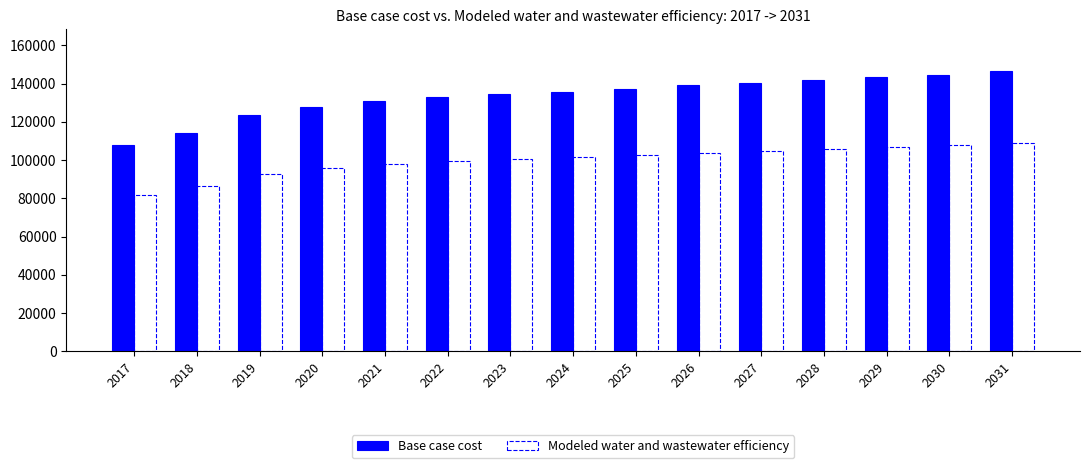

What is the value of the Base case cost bar at the 3rd from the left?

123344.5